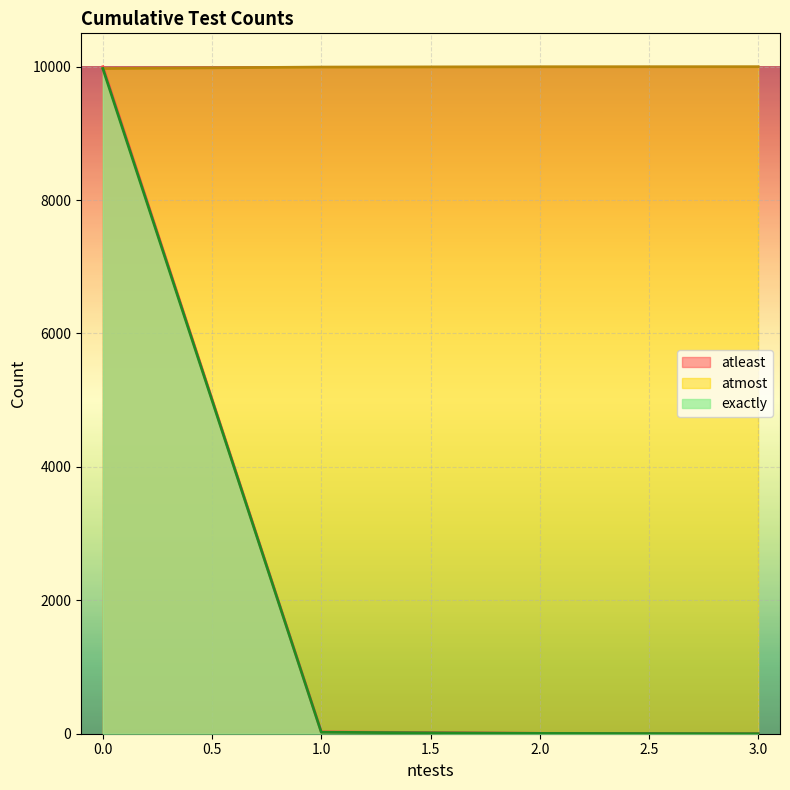

What is the sum of all atleast values?

10035